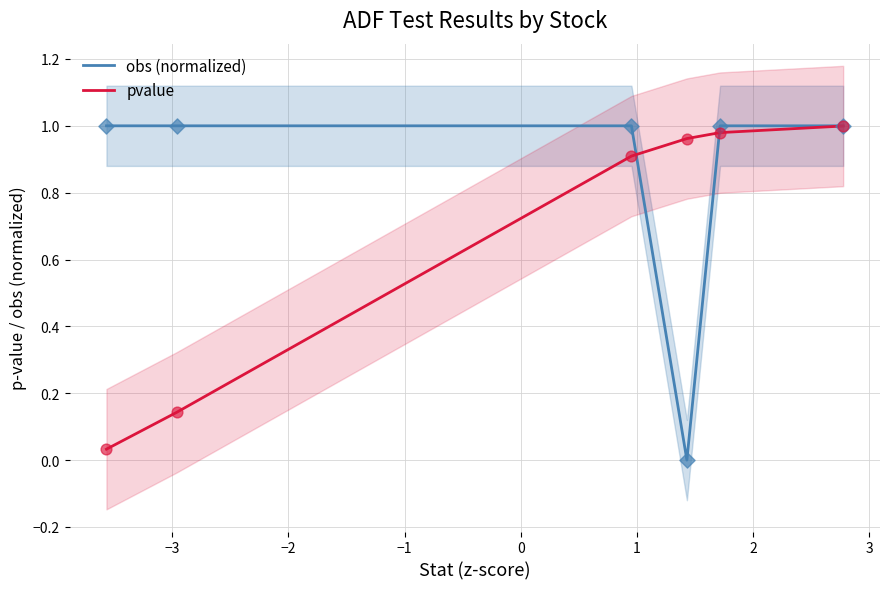

At how many categories does at least one series exceed 0?

6